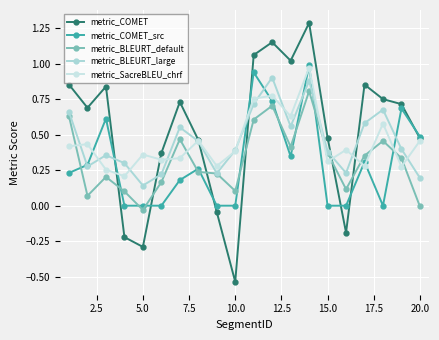

How many data points in metric_COMET are less than 0?

5